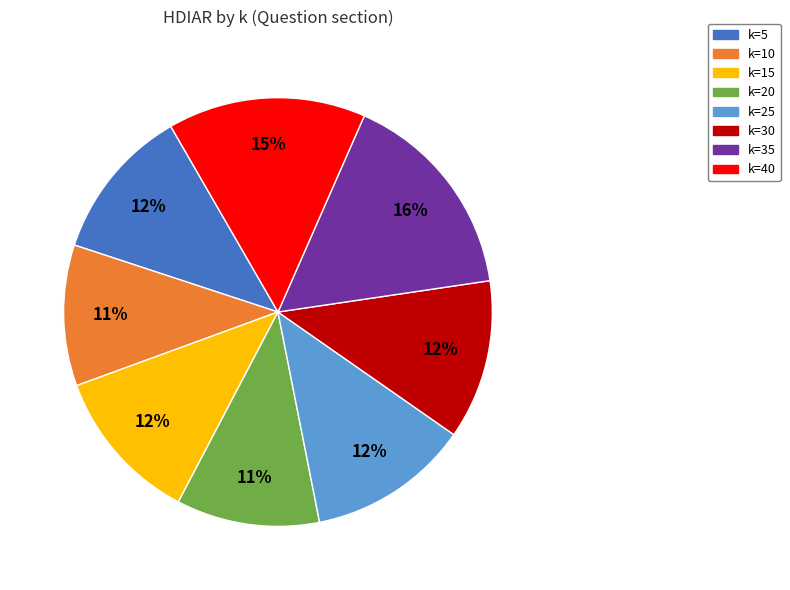

Is there any slice that represents more than half of the pie?

No